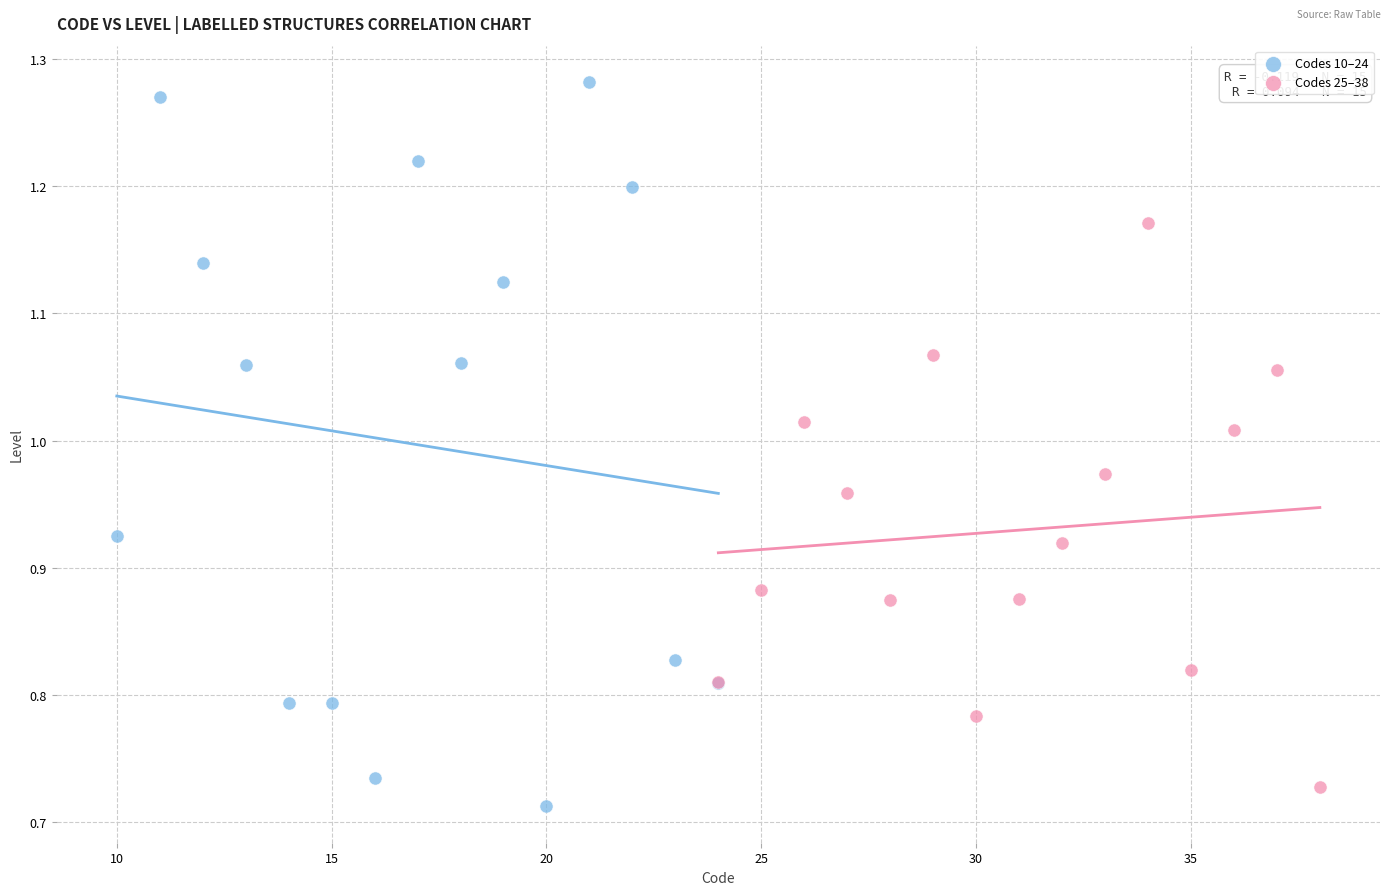

Which series reaches the maximum Y coordinate?

Codes 10–24